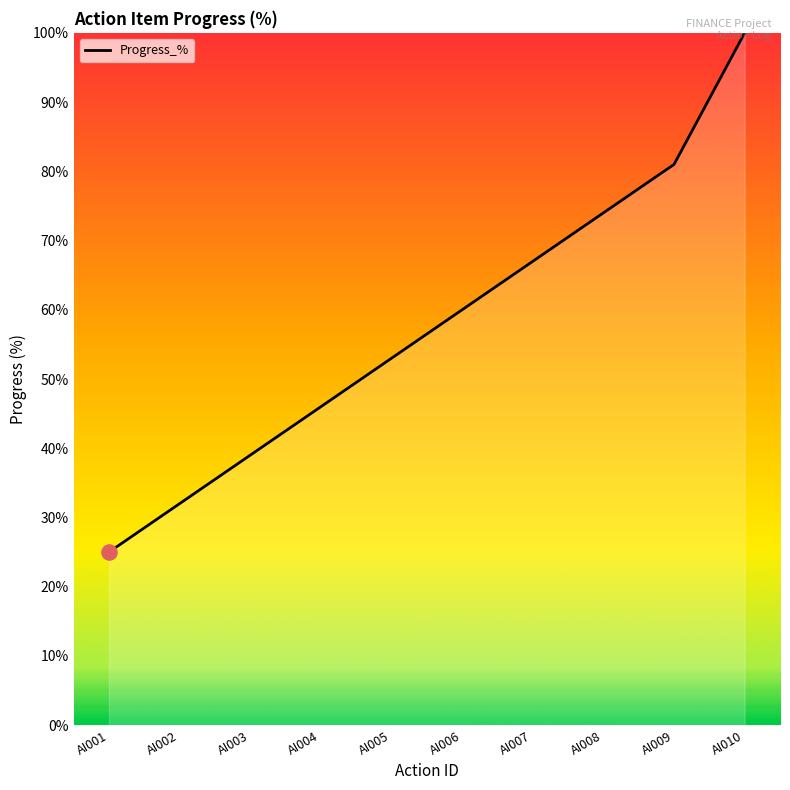

What is the change in value from AI003 to AI009?

+42